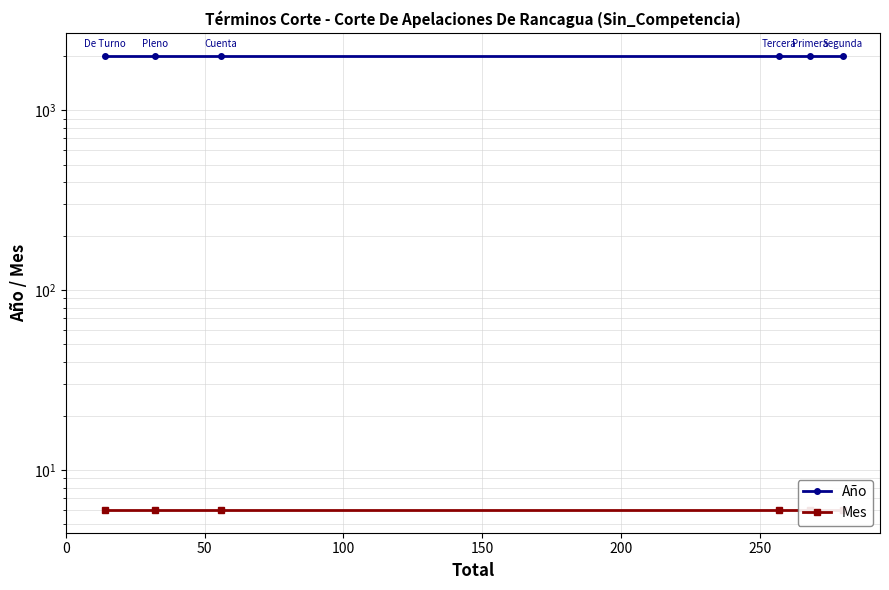

Rank the categories by Año value from lowest to highest.

0, 50, 100, 150, 200, 250